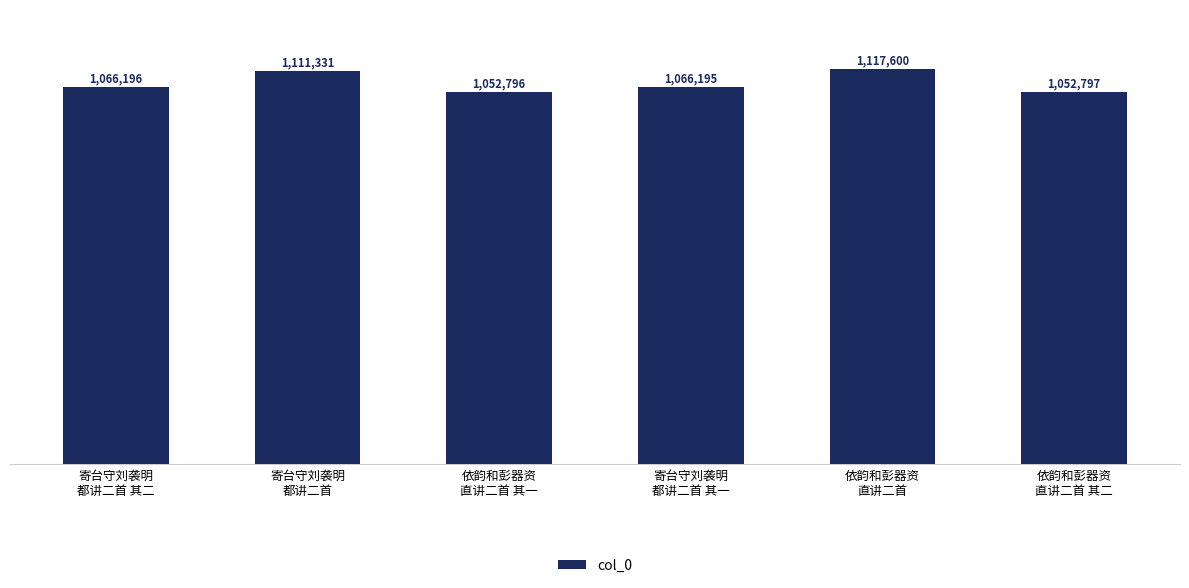

Reading left to right, what are all the values shown in this chart?

1066196	1111331	1052796	1066195	1117600	1052797